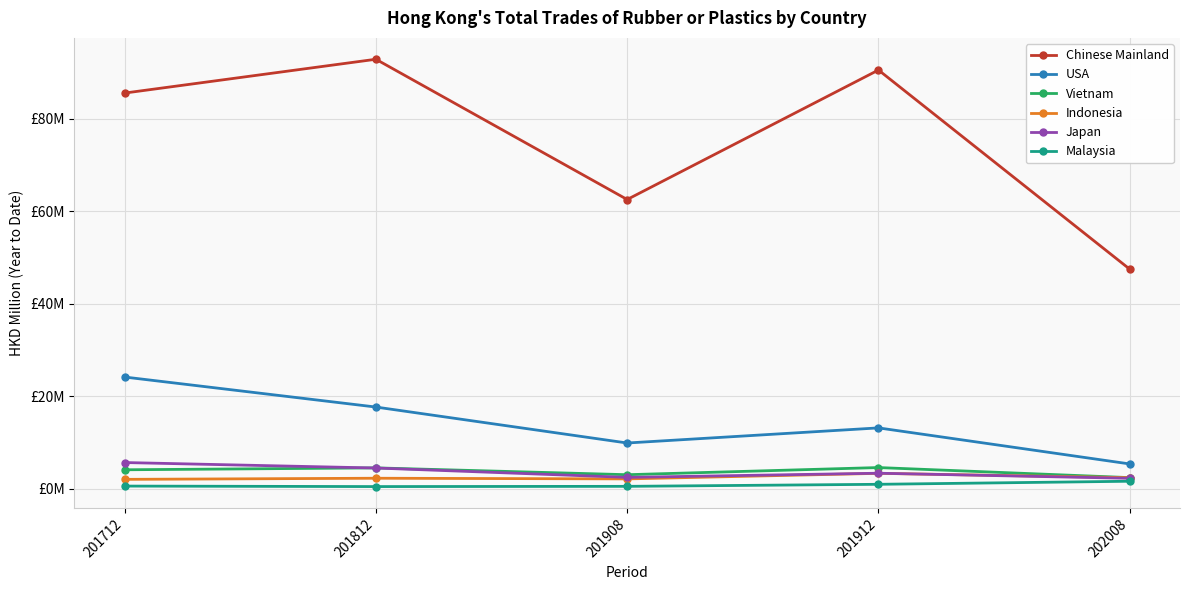

At how many categories does at least one series exceed 85?

3